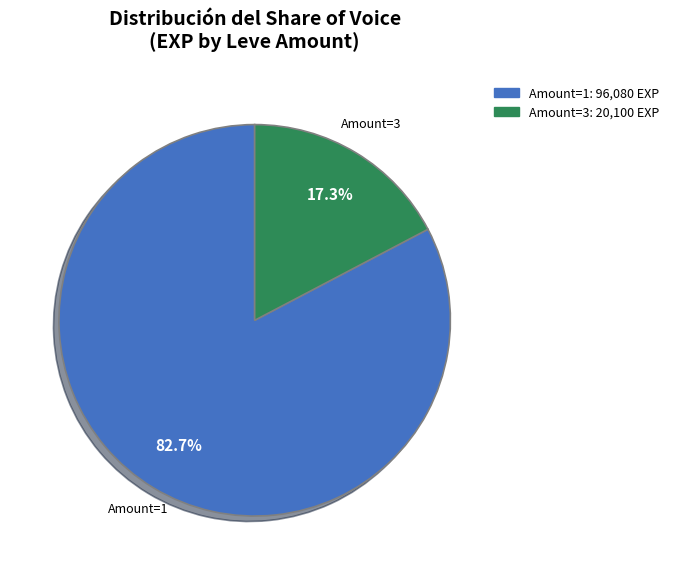

Rank the categories by value from highest to lowest.

Amount=1, Amount=3